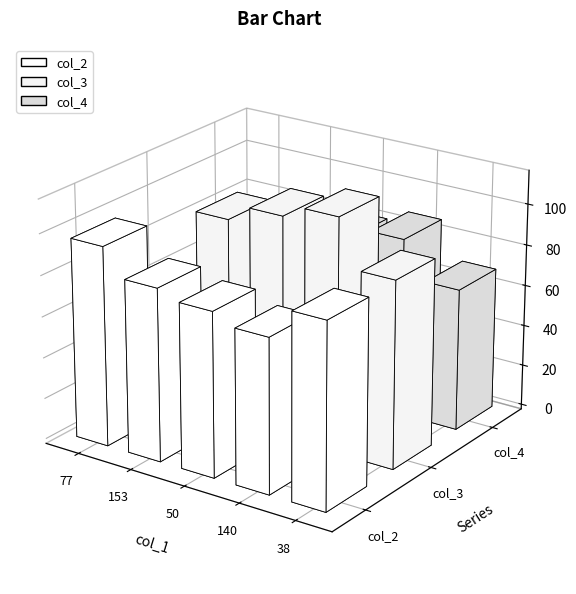

Rank the series by their average value, from highest to lowest.

col_3, col_2, col_4